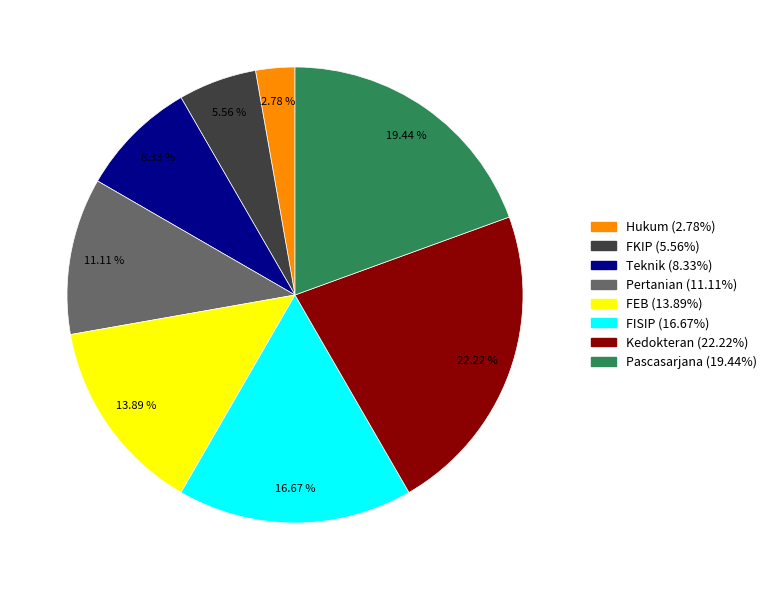

Rank the categories by value from lowest to highest.

Hukum, FKIP, Teknik, Pertanian, FEB, FISIP, Pascasarjana, Kedokteran